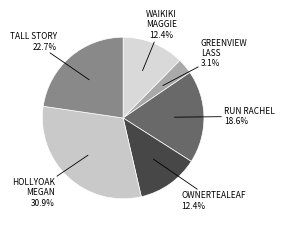

What is the smallest slice in the pie chart?

GREENVIEW LASS